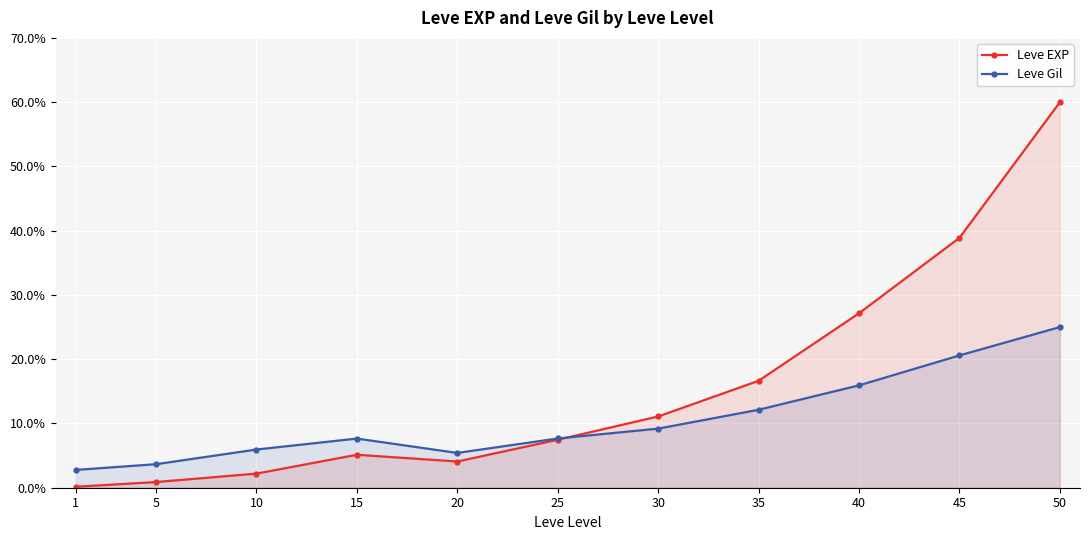

Which series changed the most between 15 and 50?

Leve EXP